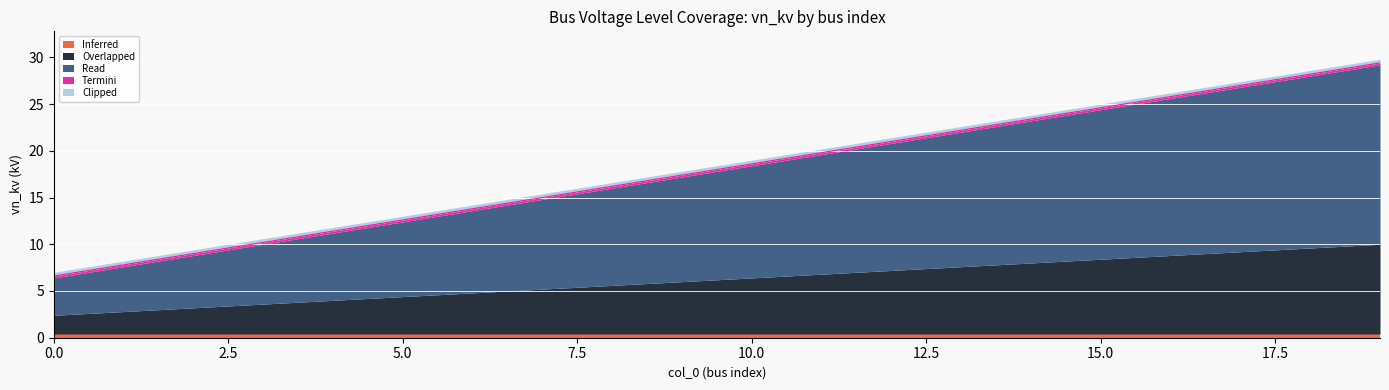

True or false: Inferred and Overlapped cross at least once.

False